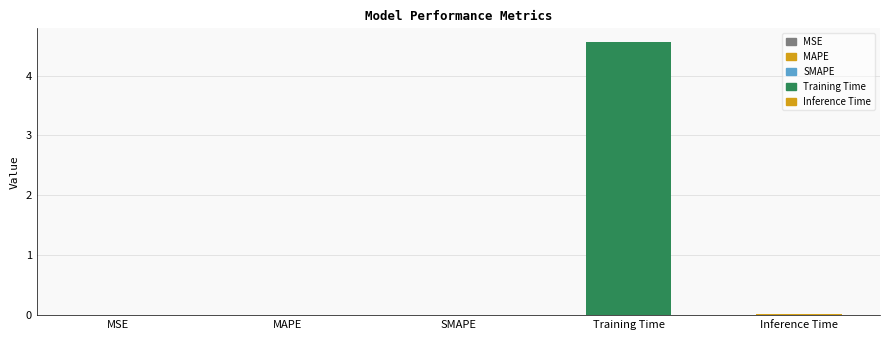

What is the sum of the values at Training Time and MAPE?

4.6